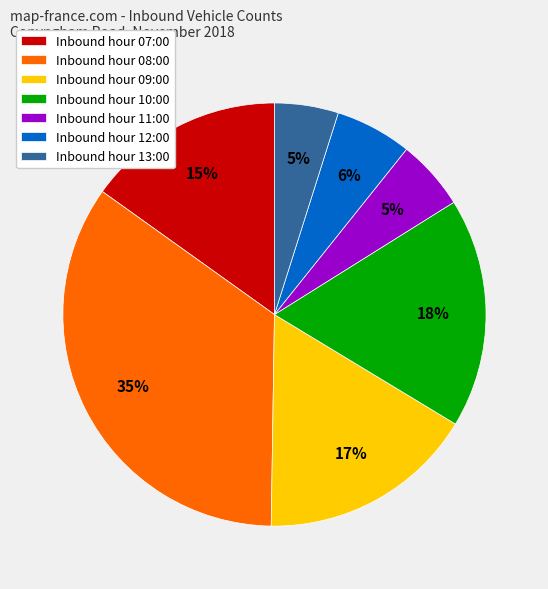

What is the ratio of the value at Inbound hour 08:00 to the value at Inbound hour 07:00?

2.3